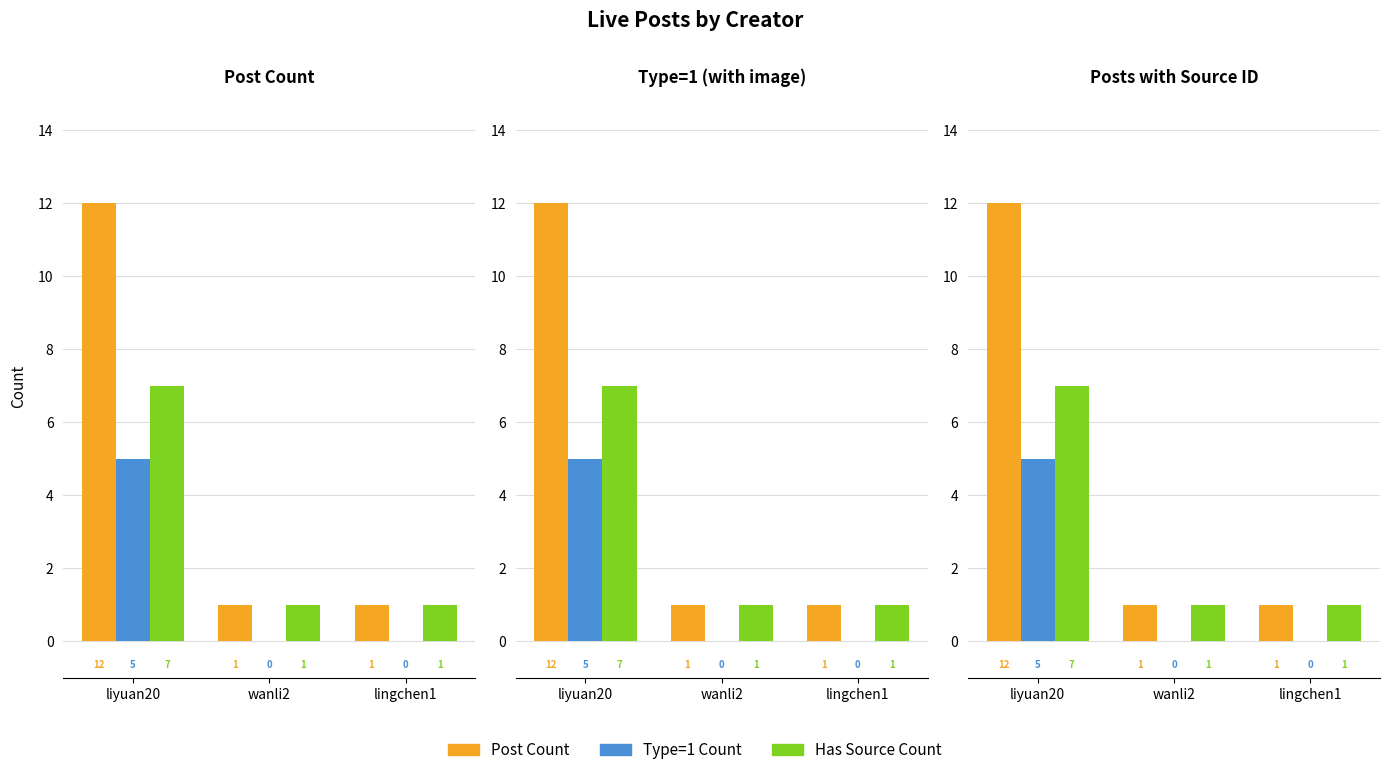

What is the spread (max minus min) of values at wanli2?

1